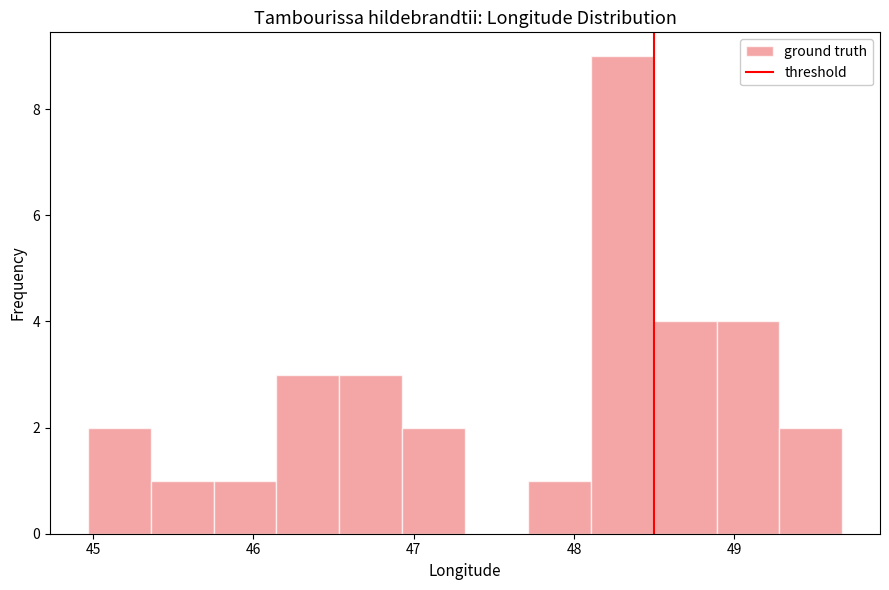

Read against the x-axis, roughly where is the centre of the tallest bar?

48.3